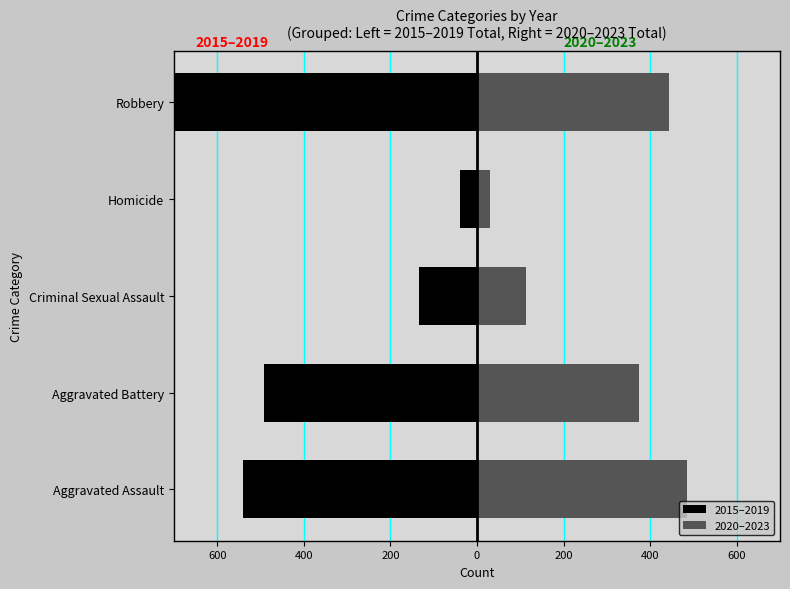

The value of 2015–2019 at Robbery is -1424. True or false?

False